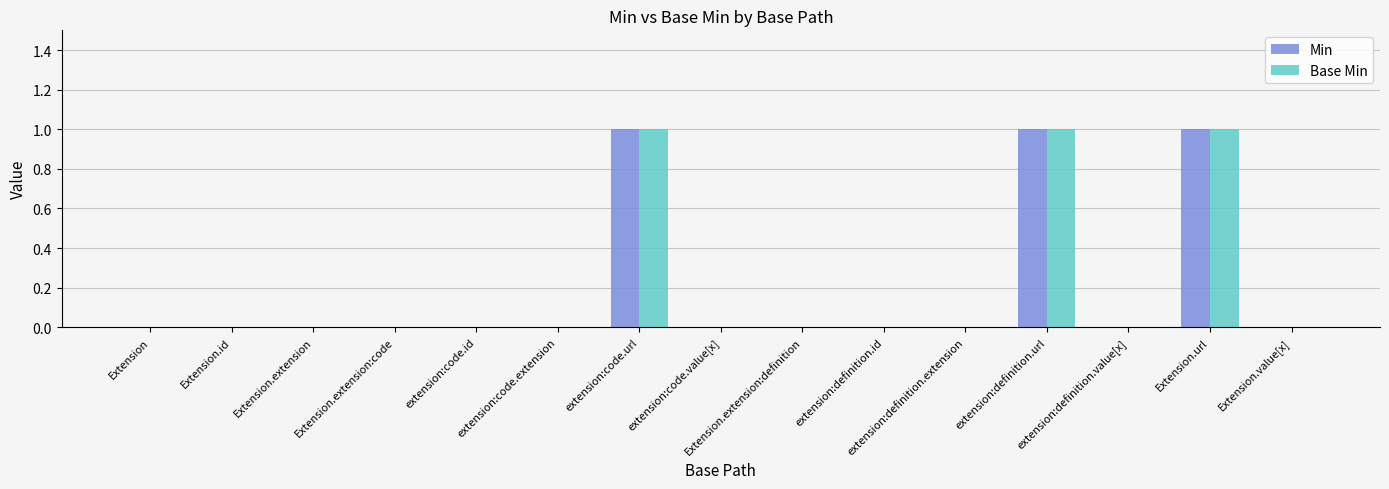

How many groups of bars are there?

15